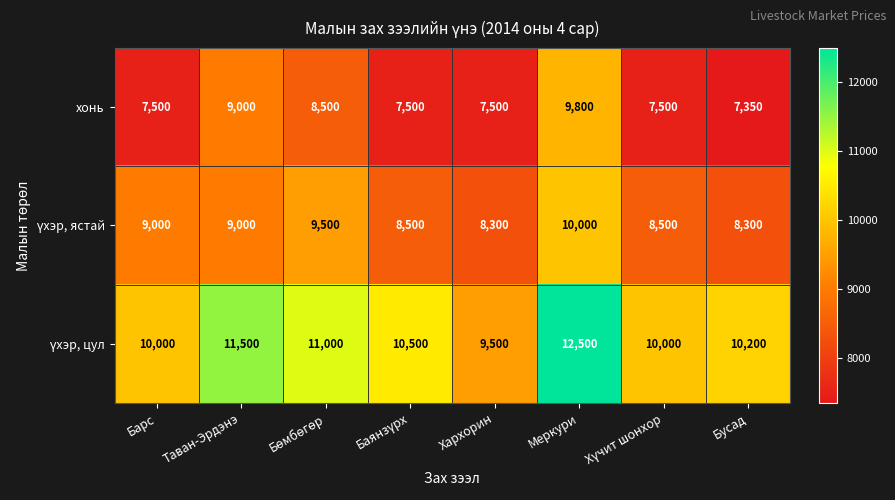

The value of хонь at Меркури is 9800. True or false?

True